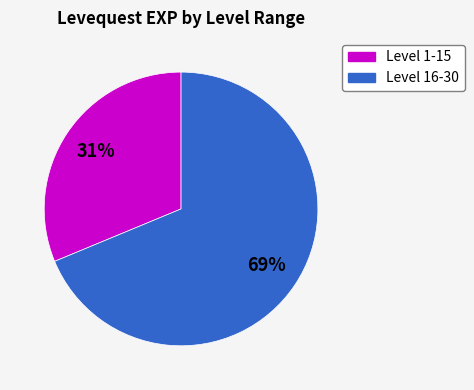

Does any single category account for the majority?

Yes